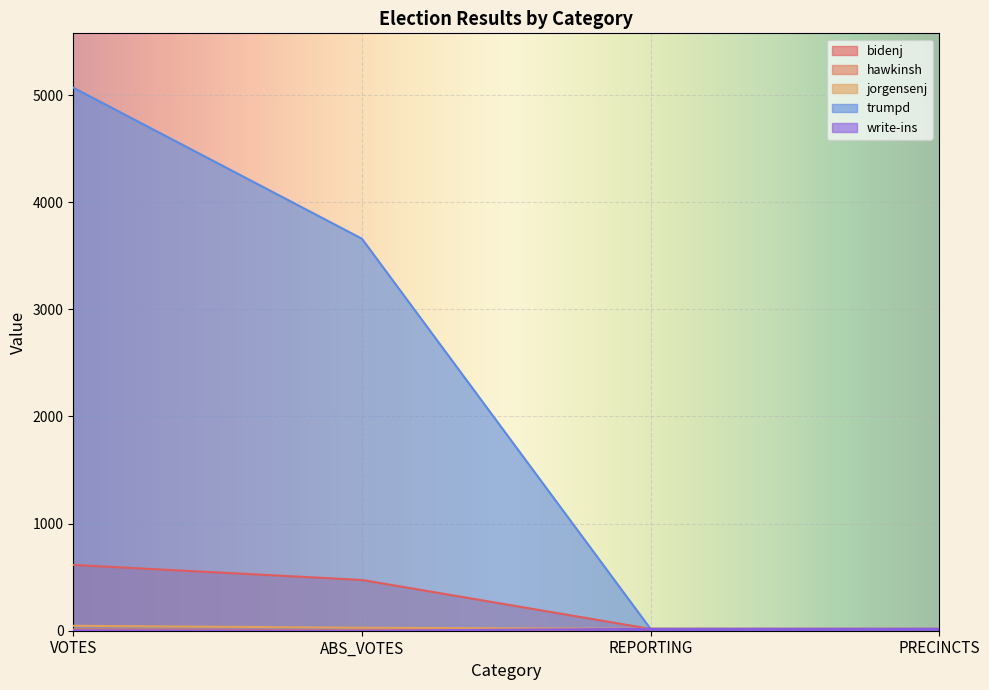

Between ABS_VOTES and PRECINCTS, which series saw the biggest shift?

trumpd